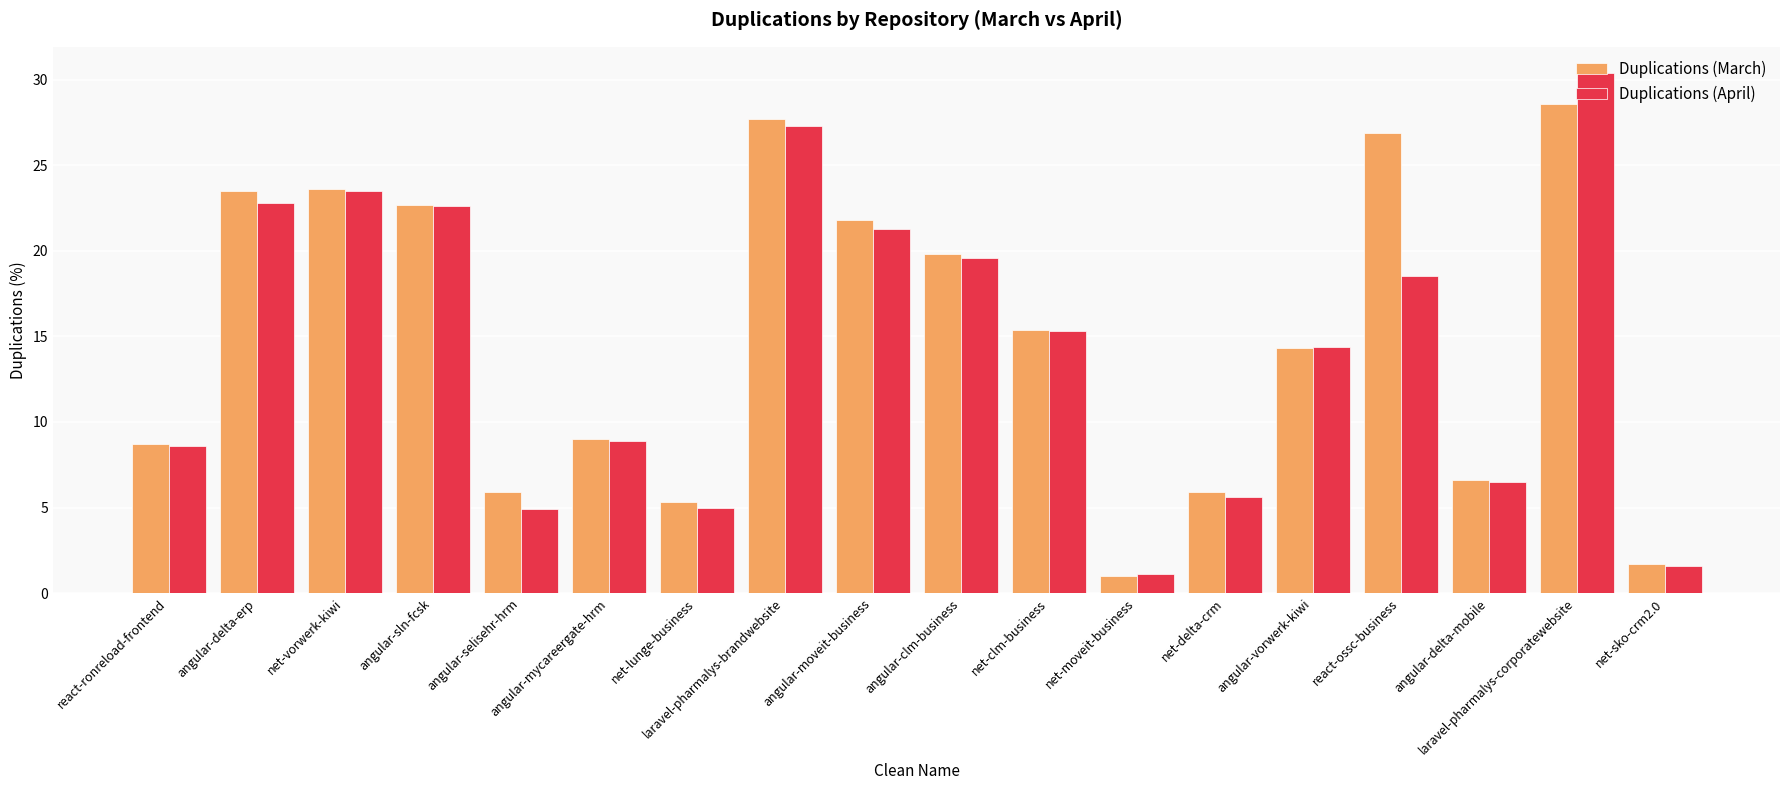

What is the smallest value displayed?

1.0